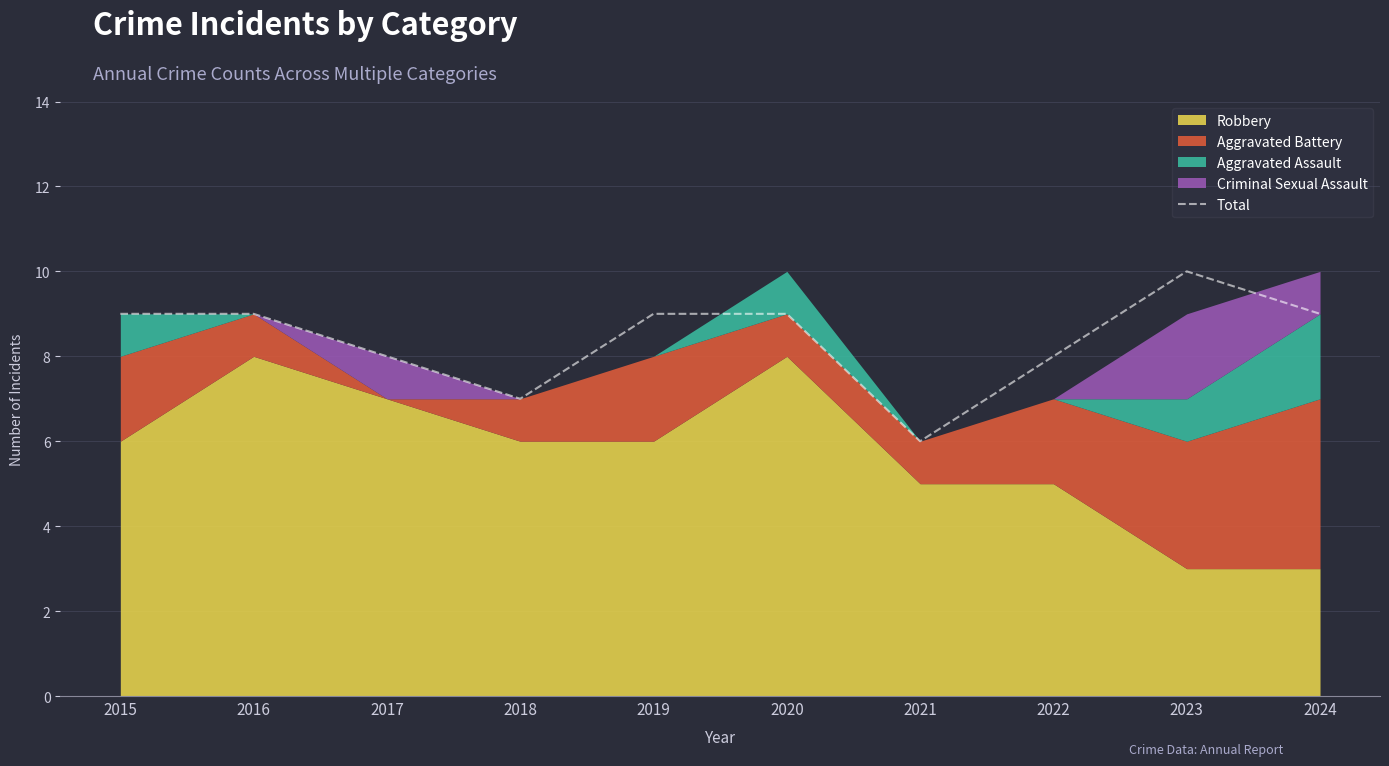

Which category has the highest value across all series?

2023